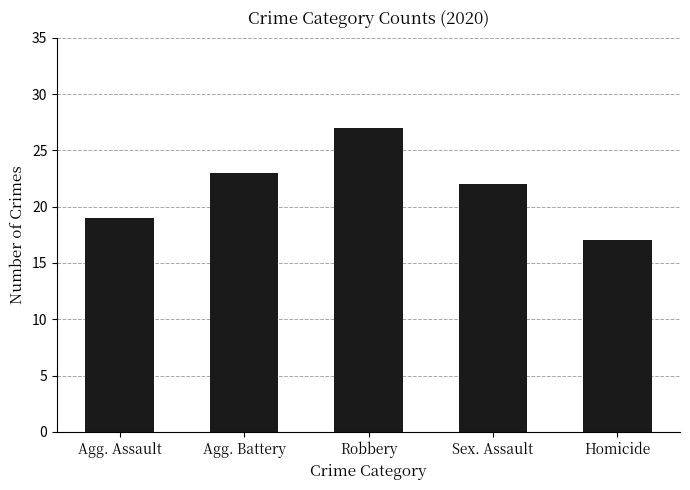

What is the label of the 4th bar from the right?

Agg. Battery